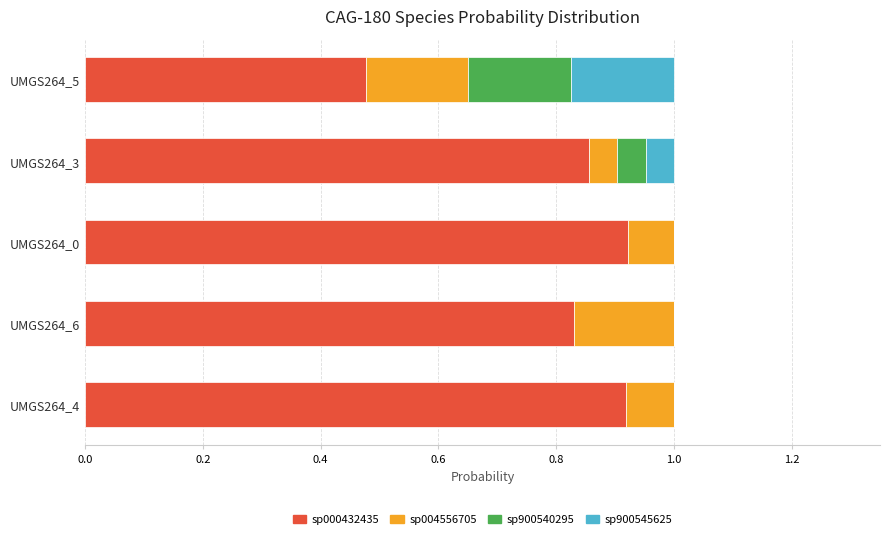

What is the total value across all series at UMGS264_3?

1.0